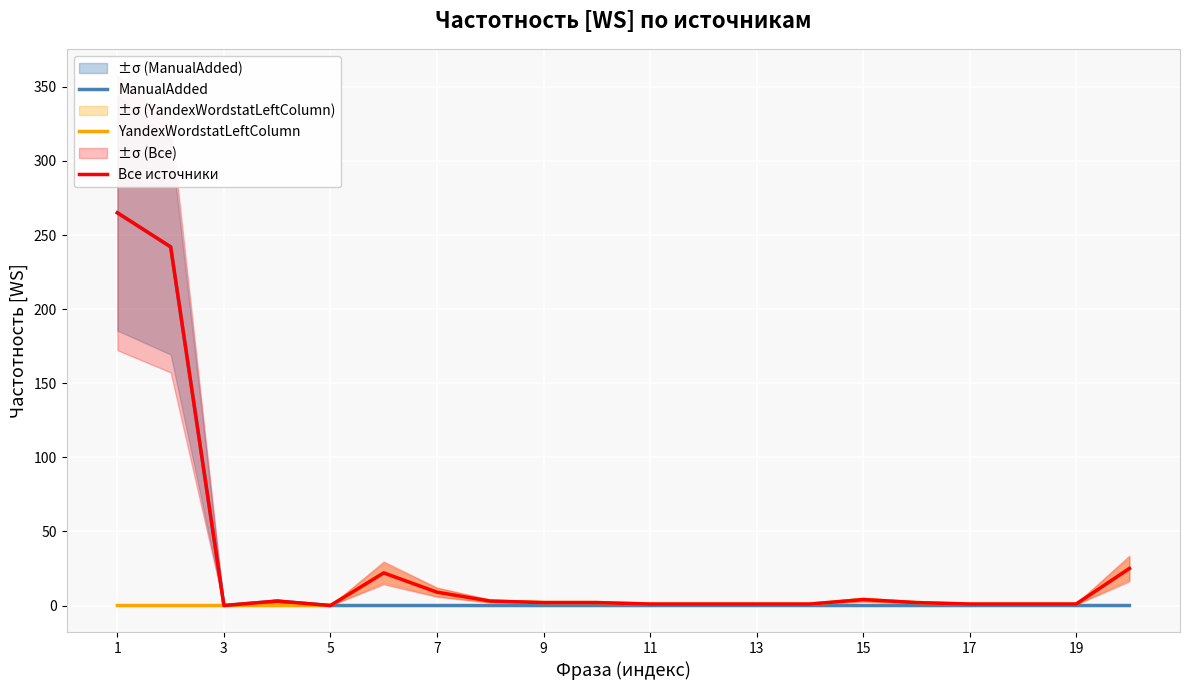

What are all the series names shown in the legend?

ManualAdded, YandexWordstatLeftColumn, Все источники